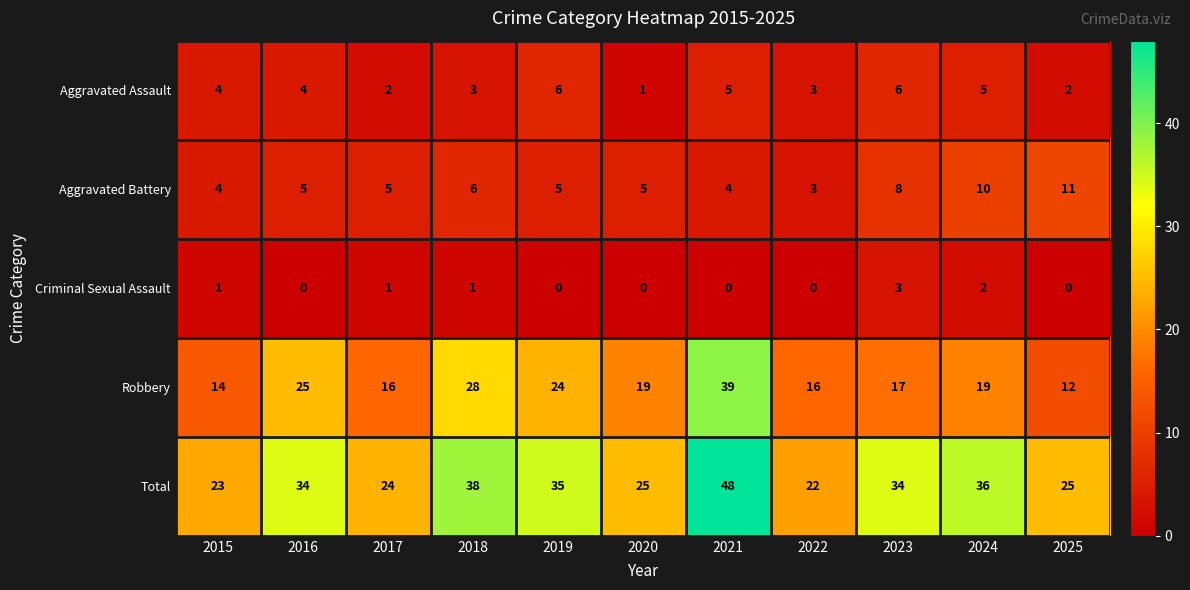

At which label does Aggravated Battery reach its peak?

2025